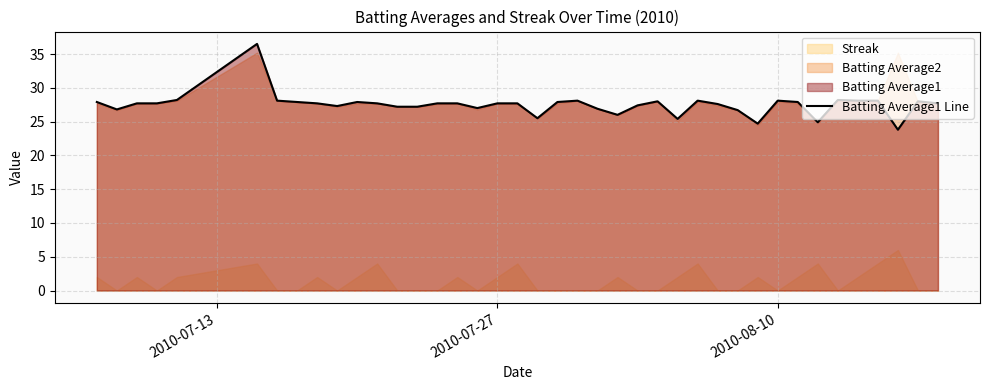

What is the maximum value for Batting Average1 Line?

36.5